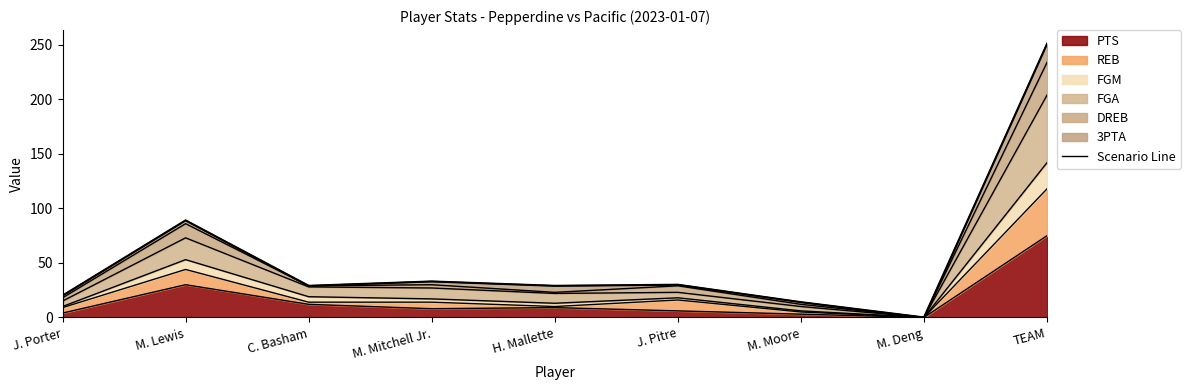

What is the sum of all values?

495